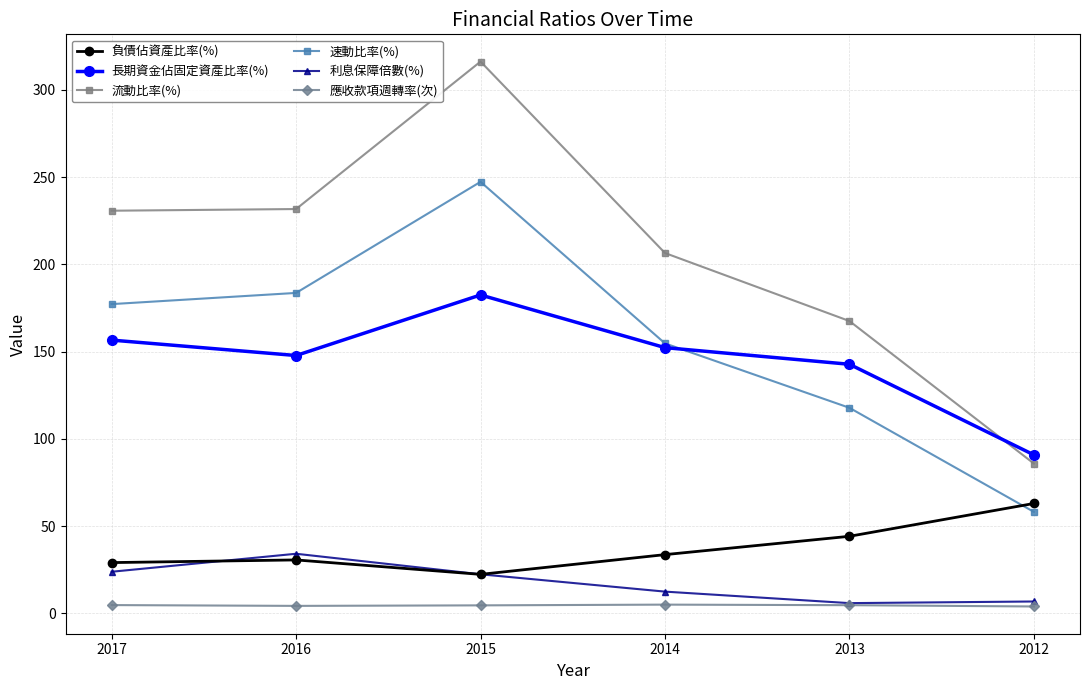

Rank the series at 2012 from lowest to highest value.

應收款項週轉率(次), 利息保障倍數(%), 速動比率(%), 負債佔資產比率(%), 流動比率(%), 長期資金佔固定資產比率(%)